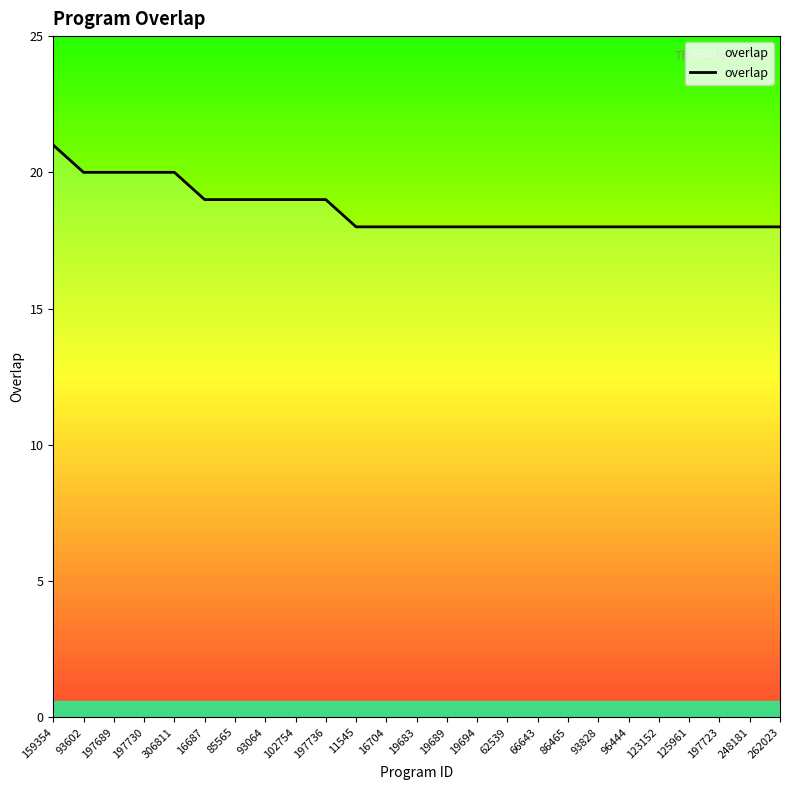

What is the difference between the maximum and second lowest values?

3